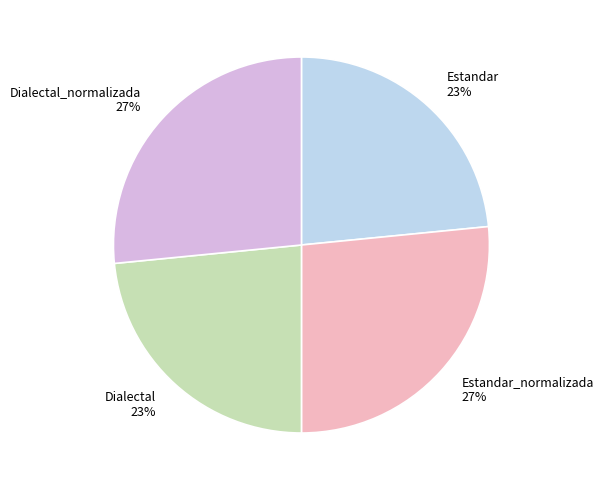

What is the ratio of the value at Estandar to the value at Dialectal_normalizada?

0.9